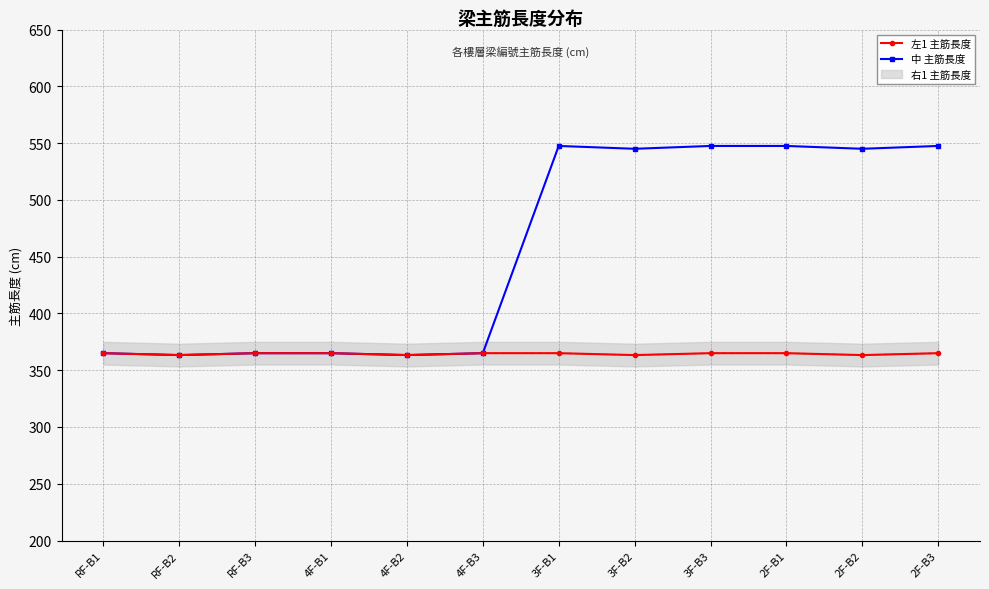

True or false: 中 主筋長度 has a value of 172.1 at 3F-B3.

False